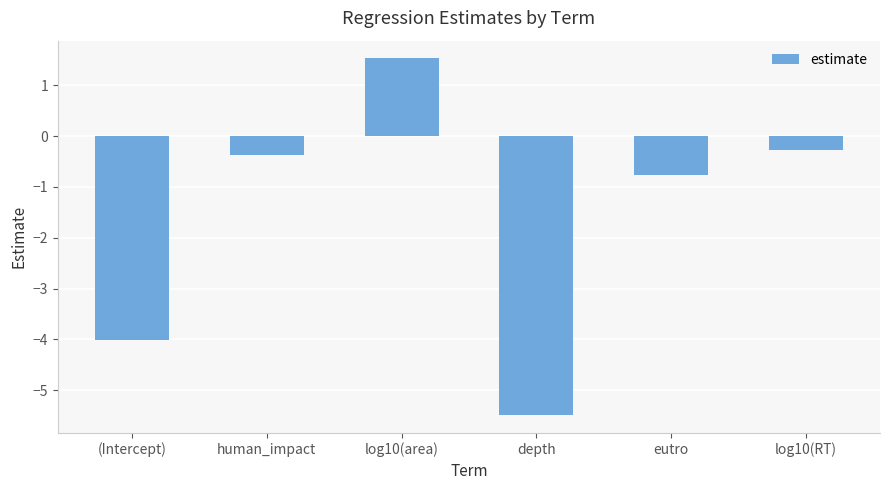

How many categories are shown in the chart?

6